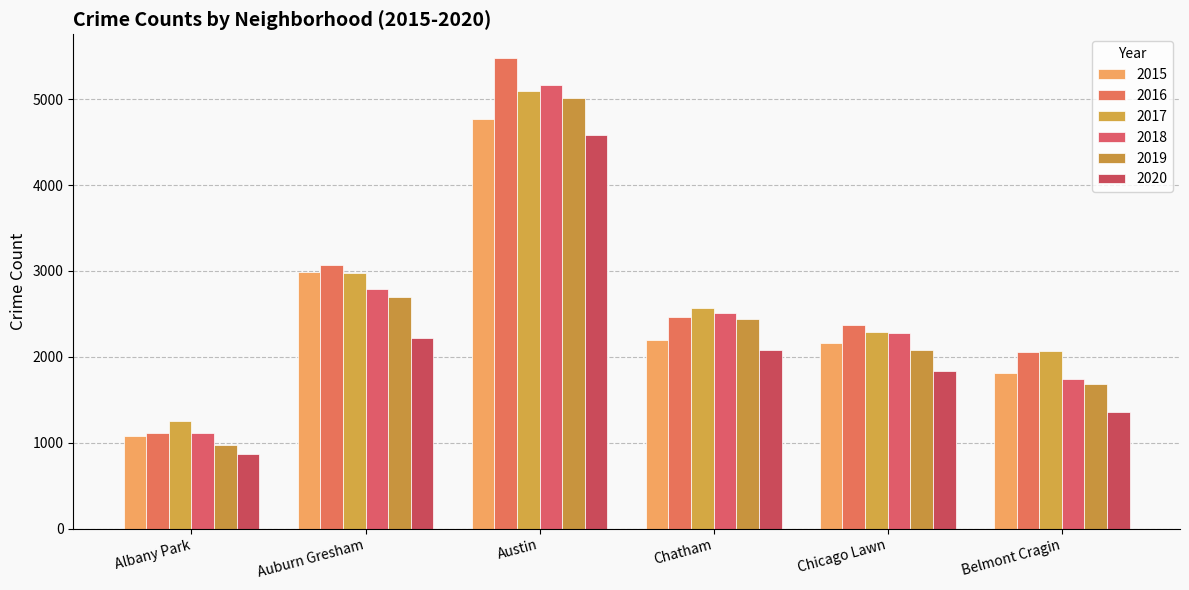

Which category has the highest value across all series?

Austin